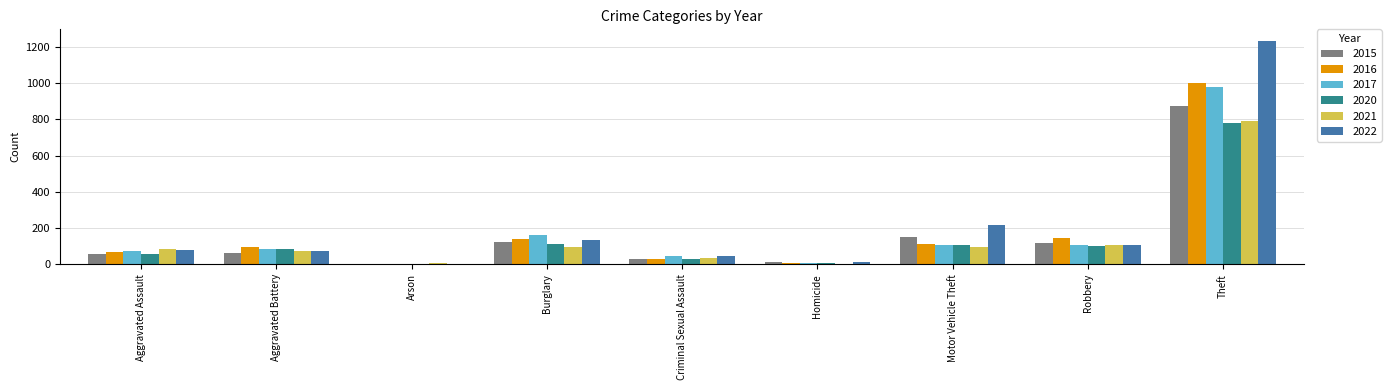

Which series changed the most between Aggravated Assault and Motor Vehicle Theft?

2022